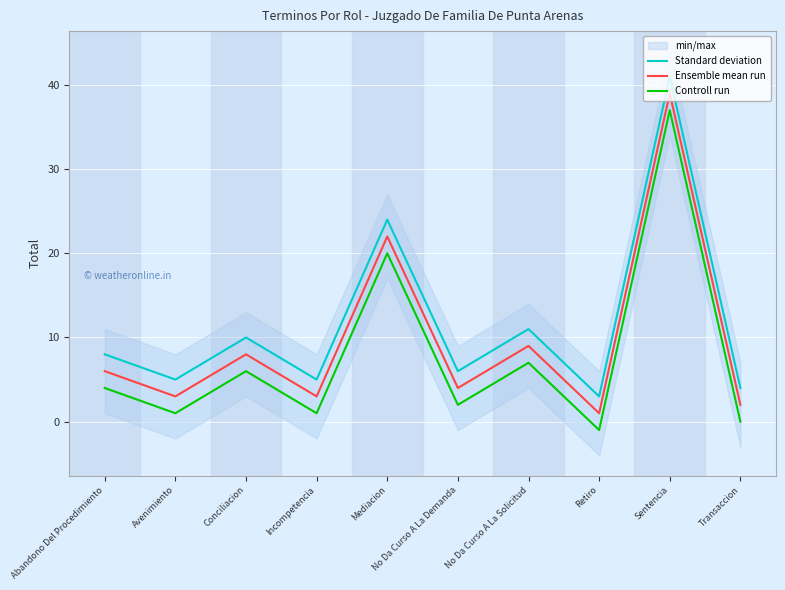

In Standard deviation, how many points are higher than both neighbors (excluding endpoints)?

4